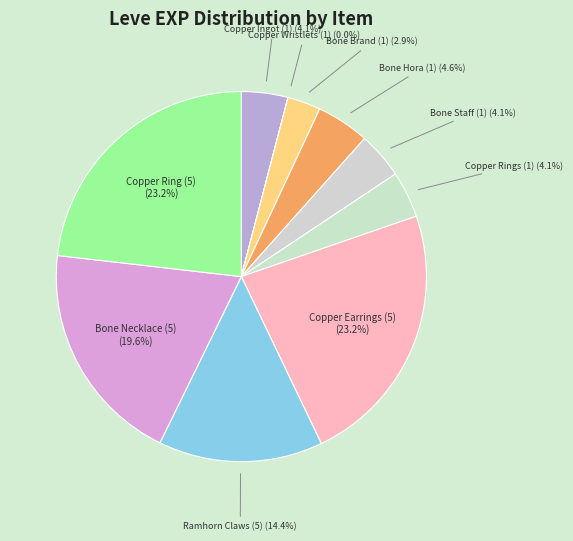

Does Bone Staff (1) represent more than half of the total?

No